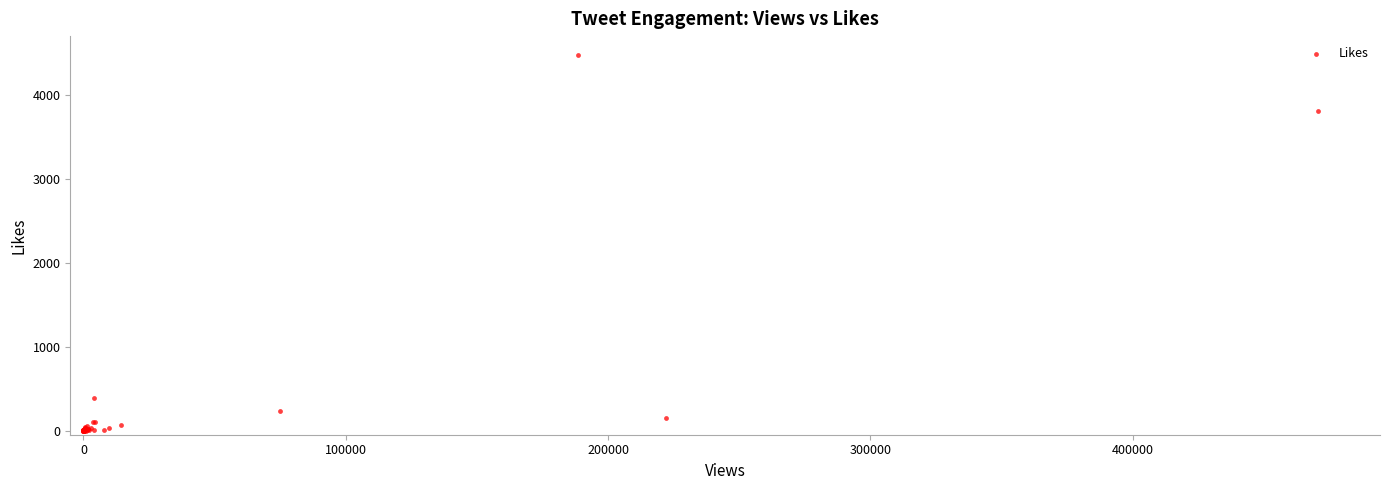

What Y value in the scatter plot is closest to 2241?

3814